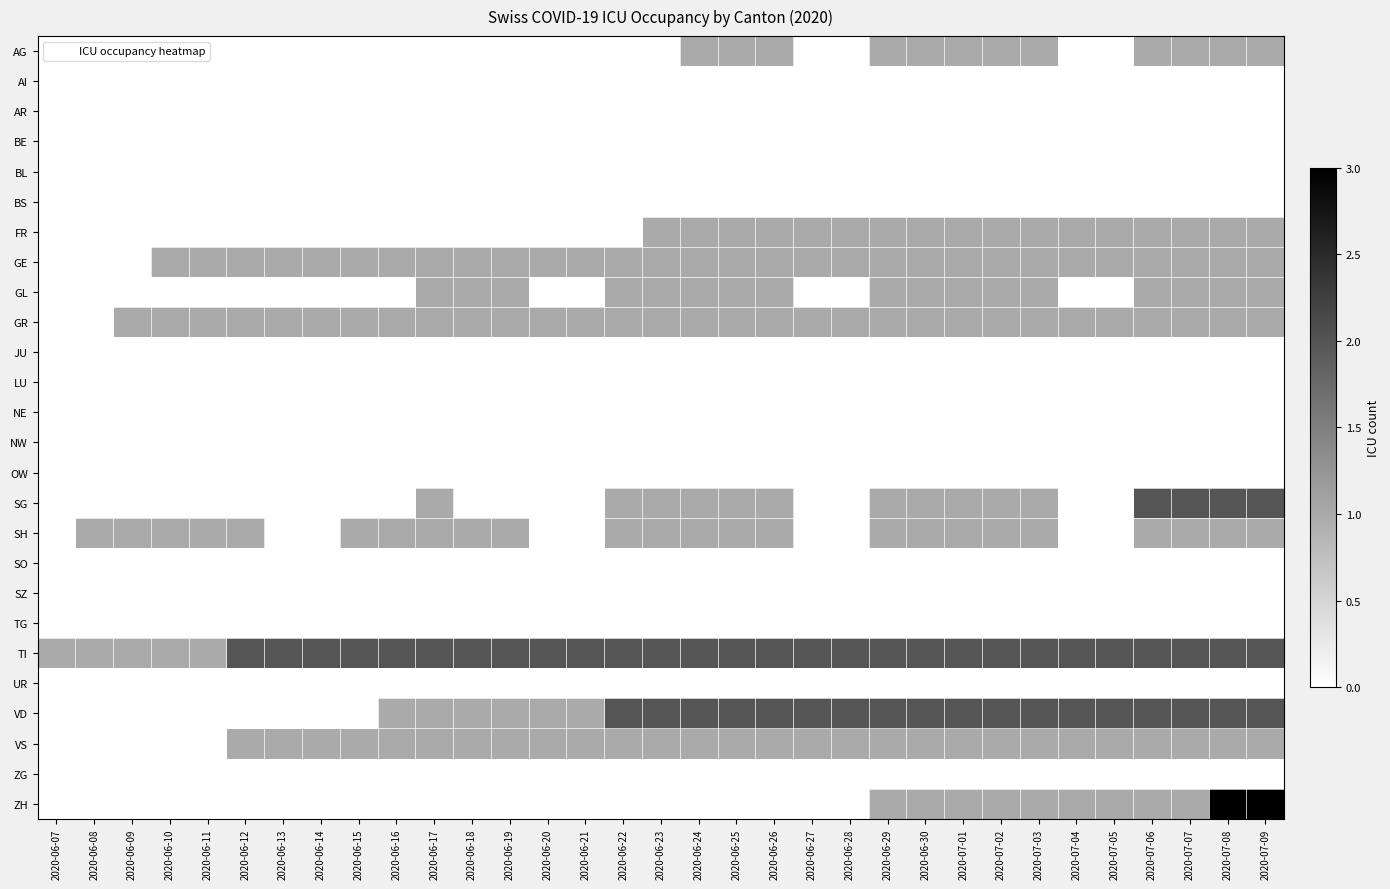

Rank the series at 2020-06-28 from lowest to highest value.

AG, AI, AR, BE, BL, BS, GL, JU, LU, NE, NW, OW, SG, SH, SO, SZ, TG, UR, ZG, ZH, FR, GE, GR, VS, TI, VD